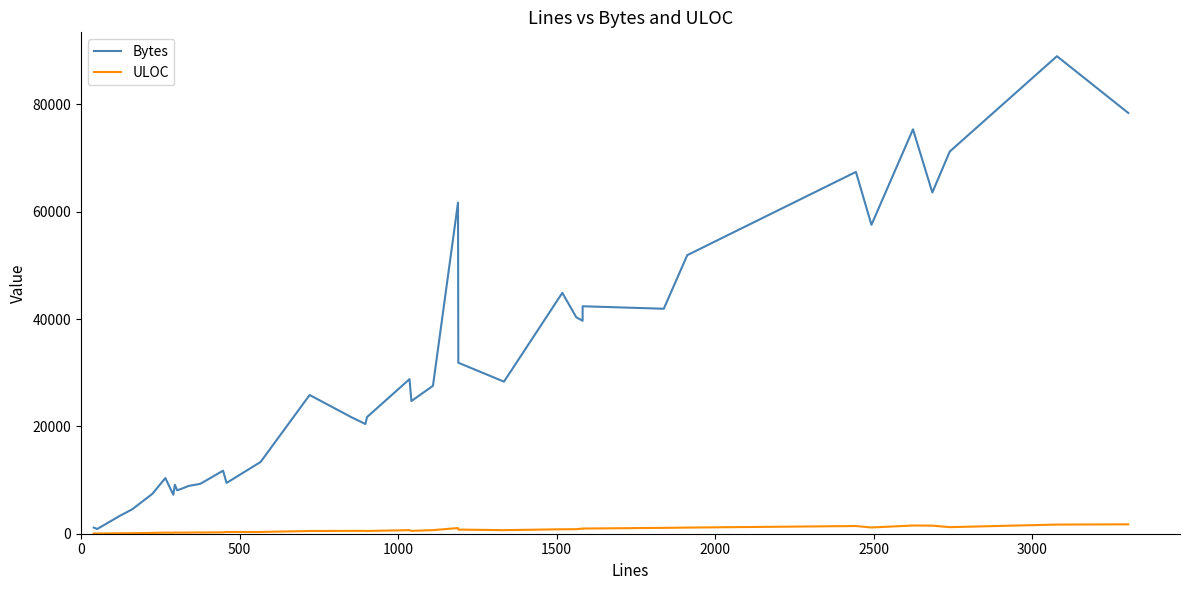

What is the lowest value of the ULOC series?

34